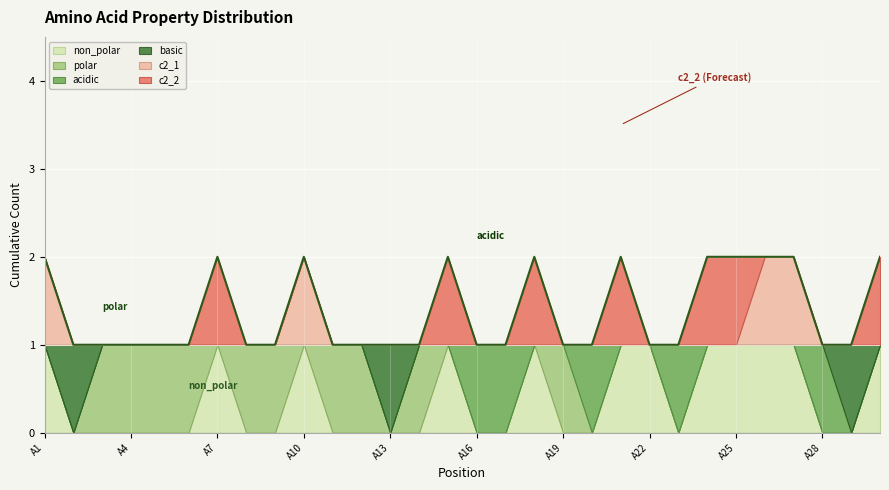

What is the difference between the highest and lowest values at A20?

1